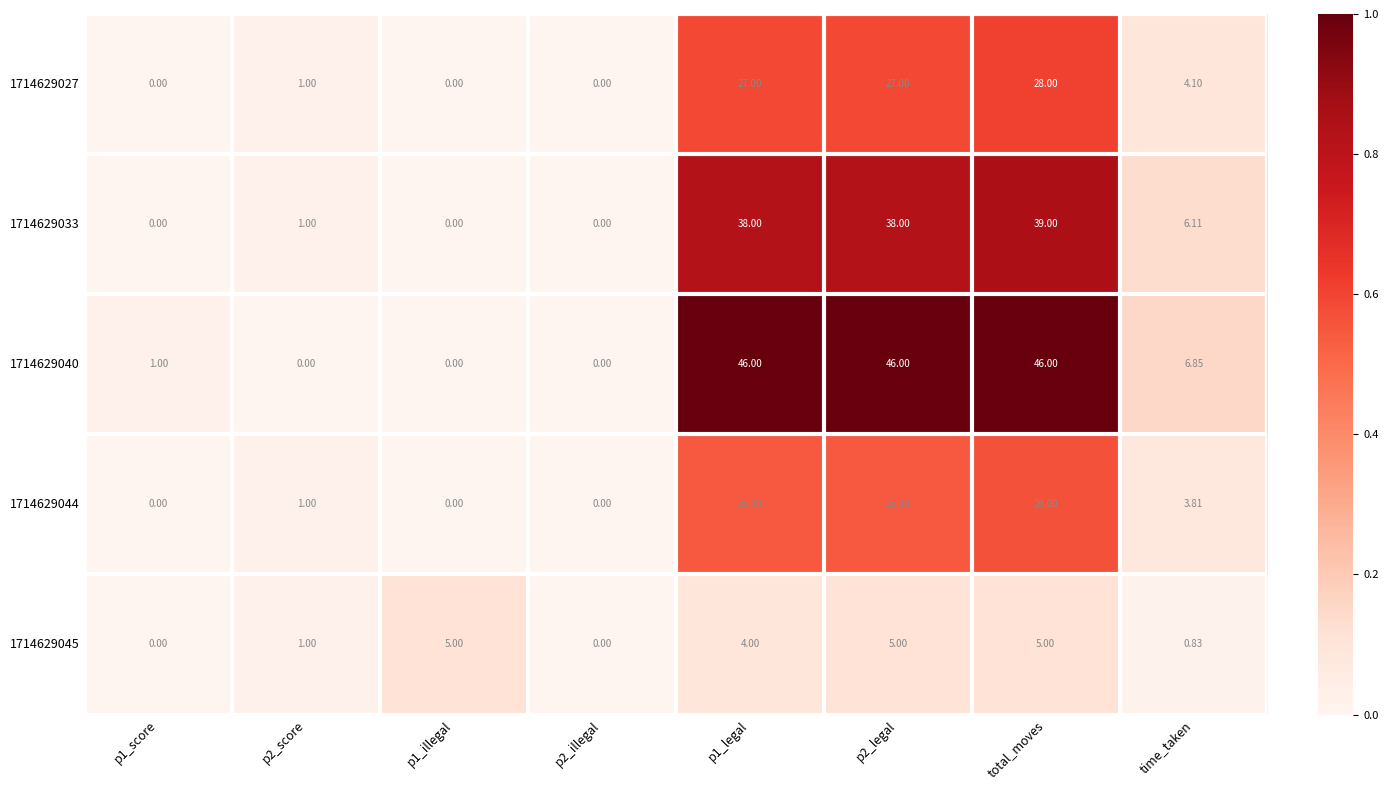

Is the value of 1714629027 at time_taken greater than the value of 1714629044 at p2_score?

Yes